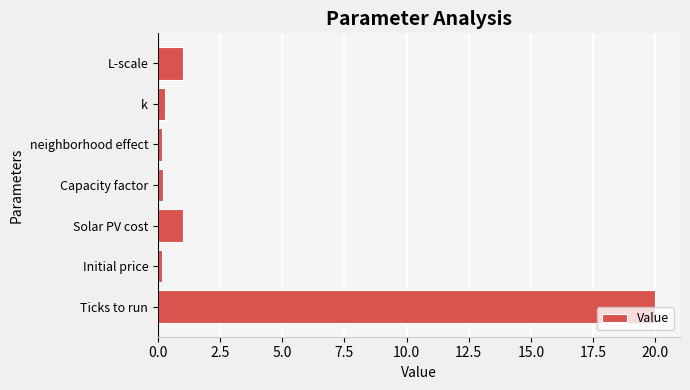

True or false: the data shows 20.0 at Ticks to run.

True